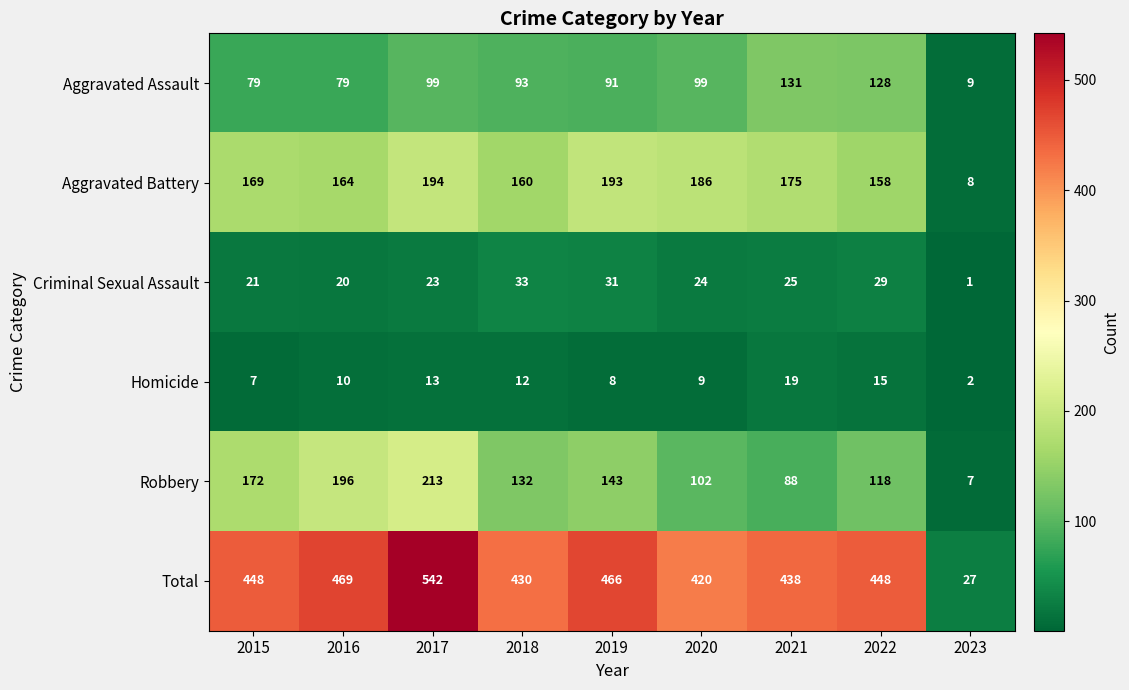

The Aggravated Assault series shows 120 at 2019. True or false?

False